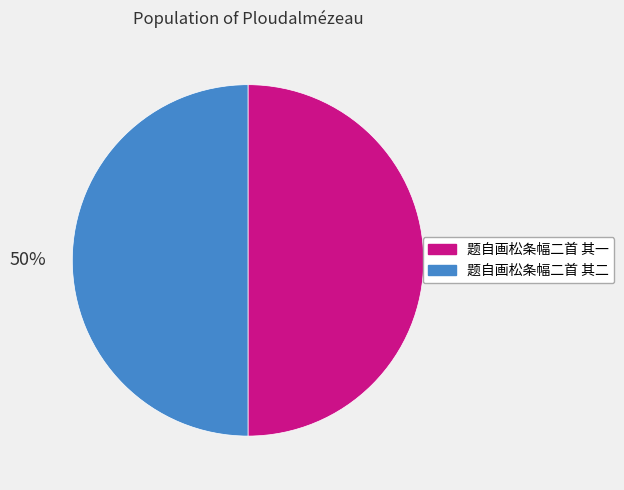

To the nearest percent, what is the combined percentage of 题自画松条幅二首 其二 and 题自画松条幅二首 其一?

100%